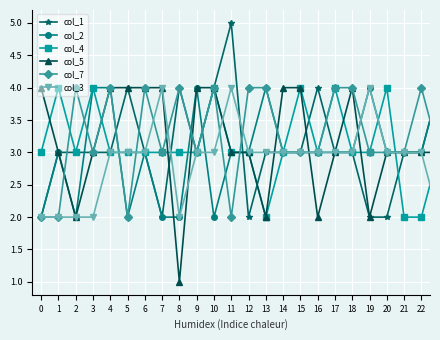

Reading right to left, extract all data points from this chart.

col_1: 3	3	3	3	3	3	3	3	3	3	3	4	3	2	3	3	4	3	3	2	2	3	3	4	3	3	3	2	5	4	3	4	2	3	4	3	3	3	3	2
col_2: 3	4	3	3	3	3	5	4	3	3	3	2	3	4	4	4	4	3	3	3	4	3	3	3	3	3	4	3	3	2	4	2	2	3	2	4	4	2	3	2
col_4: 3	3	3	4	4	3	3	3	2	4	4	3	3	2	3	4	3	2	2	4	3	3	4	3	4	3	2	3	3	4	3	3	3	3	3	3	4	3	4	3
col_5: 3	2	3	3	3	3	4	4	3	3	3	2	3	3	3	4	3	3	3	3	2	4	3	2	4	4	2	3	3	4	4	1	4	4	4	4	3	2	3	4
col_7: 4	4	4	4	4	2	4	3	4	3	4	3	5	2	3	3	3	4	3	3	3	4	4	3	3	3	4	4	2	4	3	4	3	4	2	4	3	4	2	2
col_3: 3	3	3	4	3	3	3	5	3	3	4	4	2	3	3	3	2	3	3	3	4	3	3	3	3	3	3	3	4	3	3	2	4	3	3	3	2	2	2	2